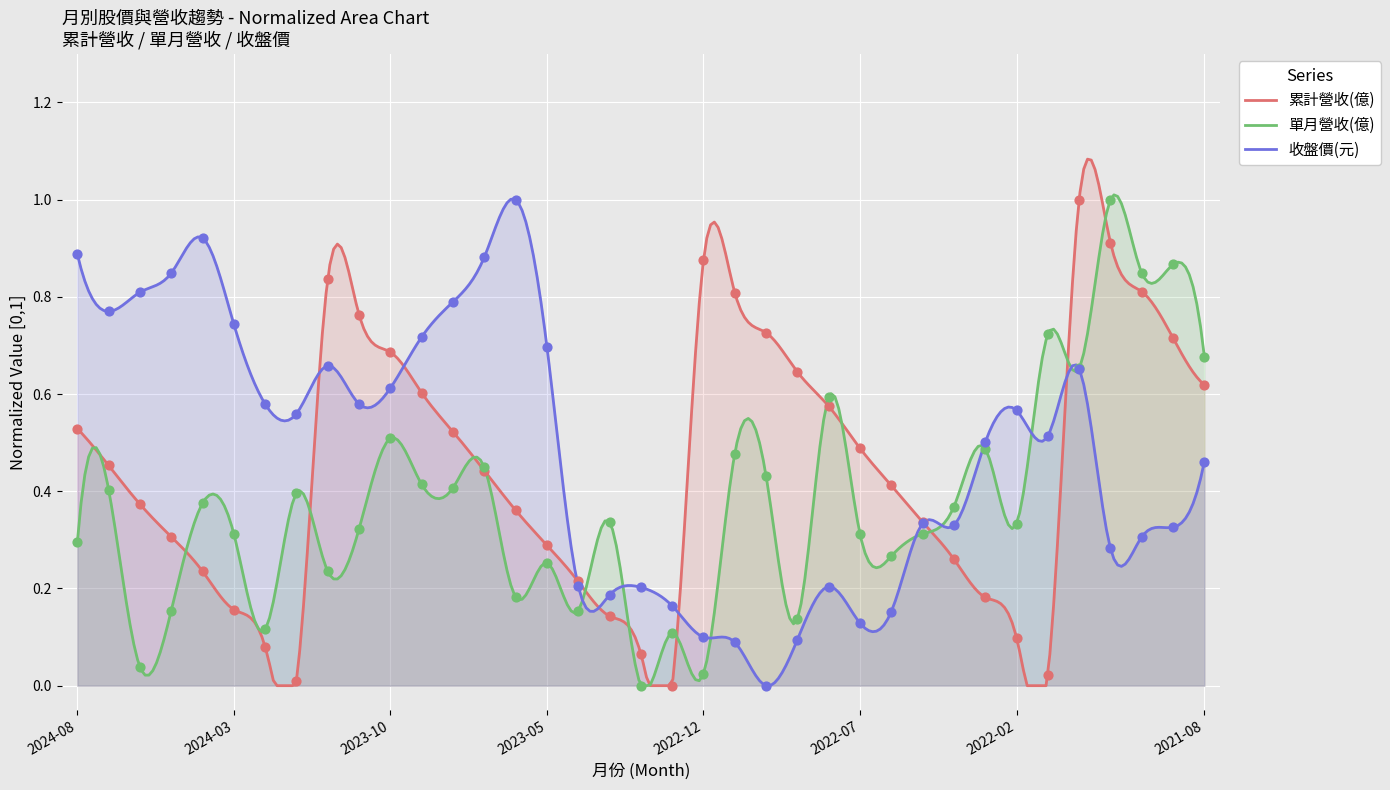

Is the value of 單月營收(億) at 2022-06 greater than the value of 累計營收(億) at 2022-07?

No